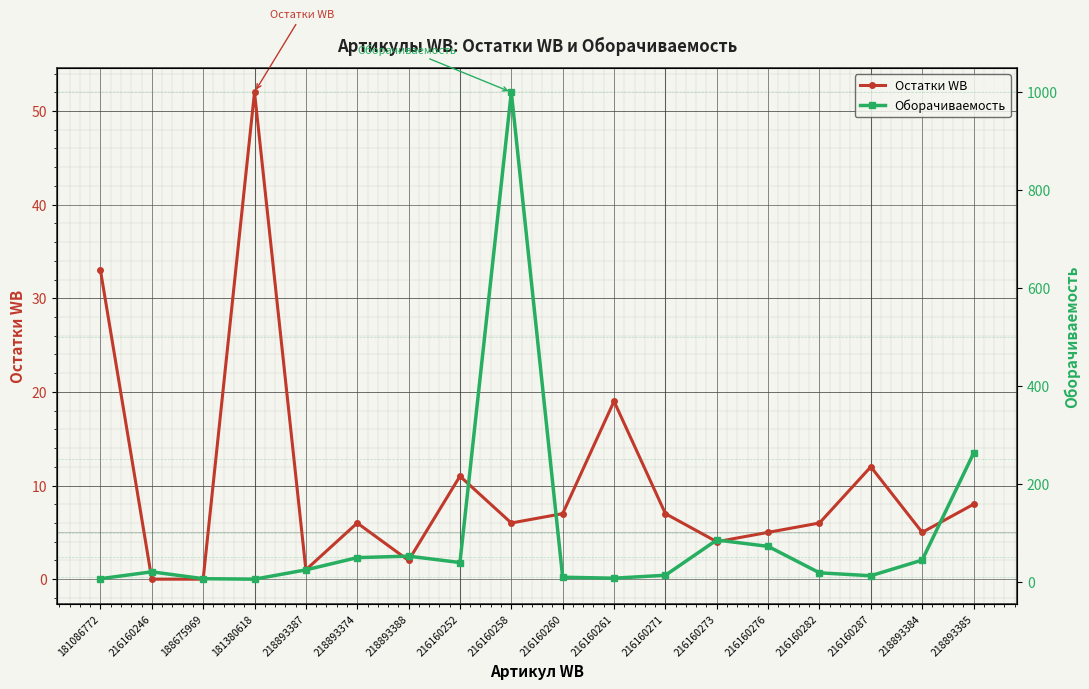

At which category is the sum across all series the highest?

216160258